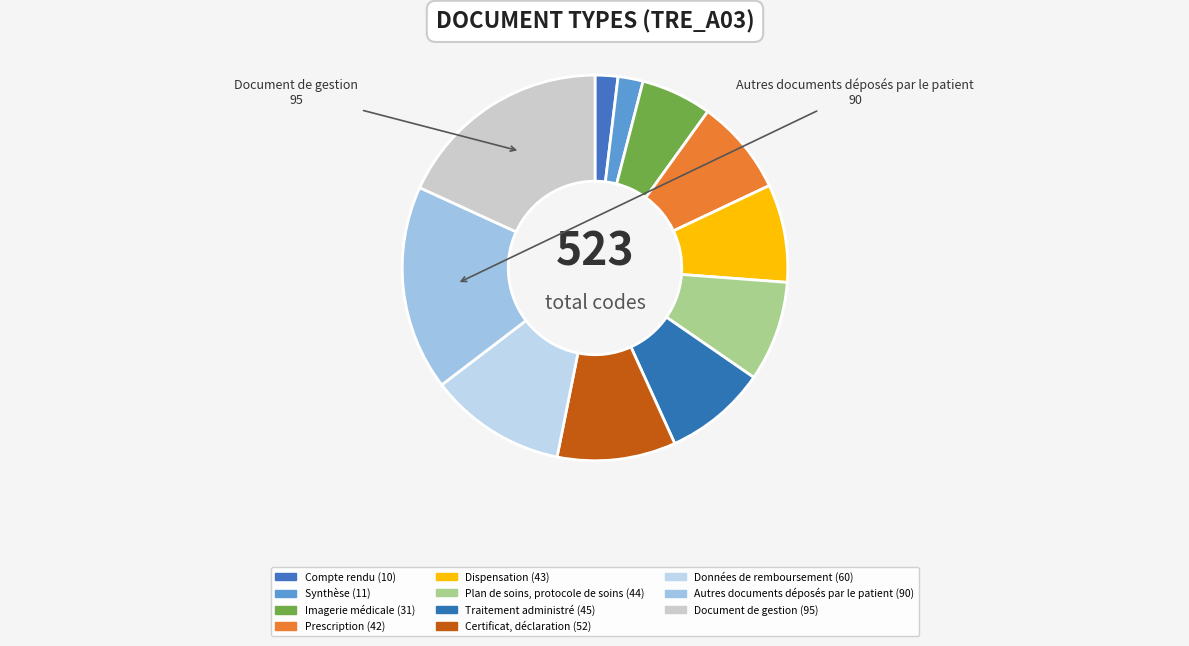

To the nearest percent, what is the average slice percentage?

9%